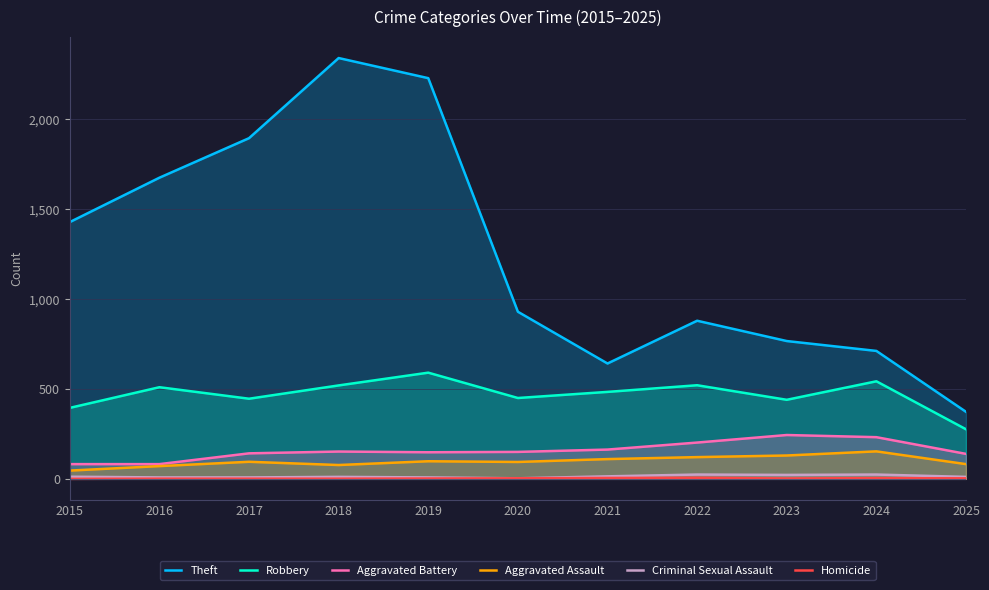

Does the chart have visible grid lines?

Yes